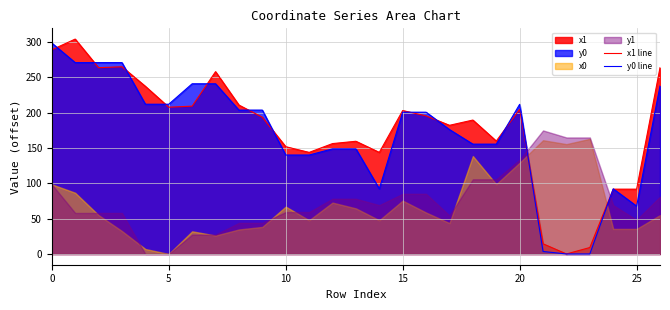

How many positive values does the y0 line series have?

25